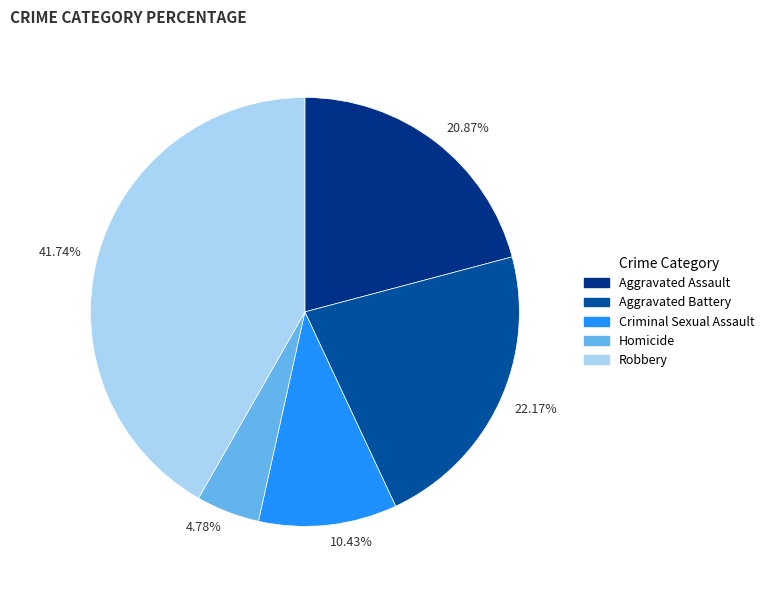

Rank the categories by value from lowest to highest.

4.78%, 10.43%, 20.87%, 22.17%, 41.74%